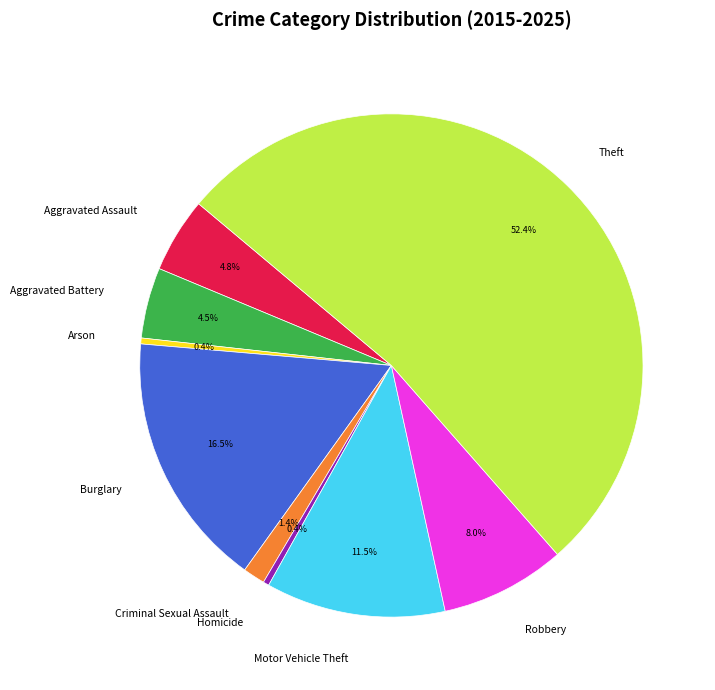

How many segments does this pie chart have?

9